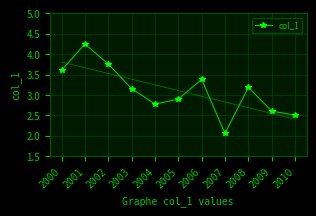

What is the maximum value shown in the chart?

4.3